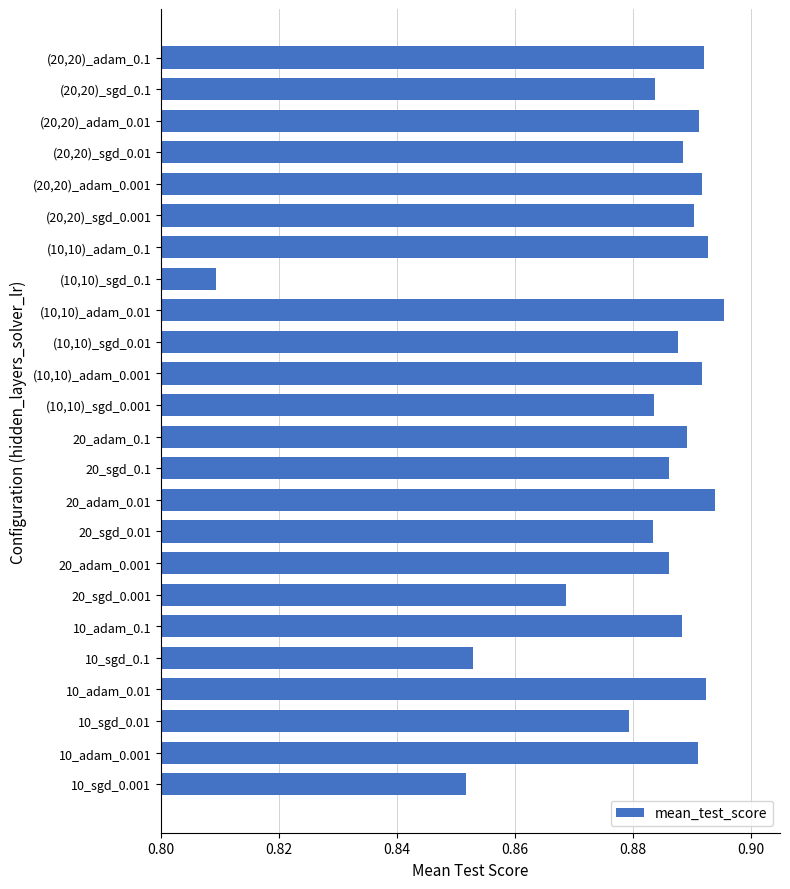

Is it true that the value at (20,20)_sgd_0.1 is 1.2?

False